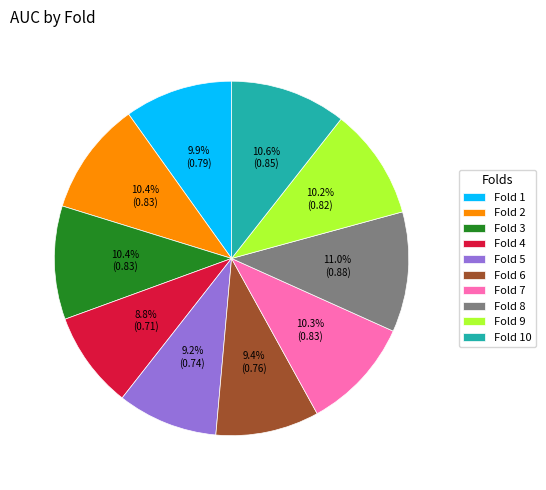

Is it true that Fold 8 is 11% of the pie?

True